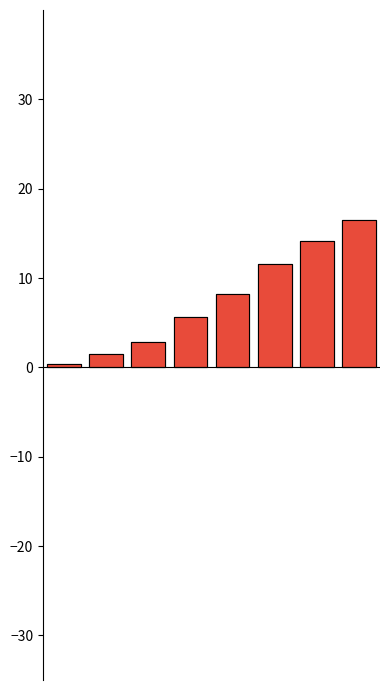

Is it true that negative equals 13.3 at 4?

False